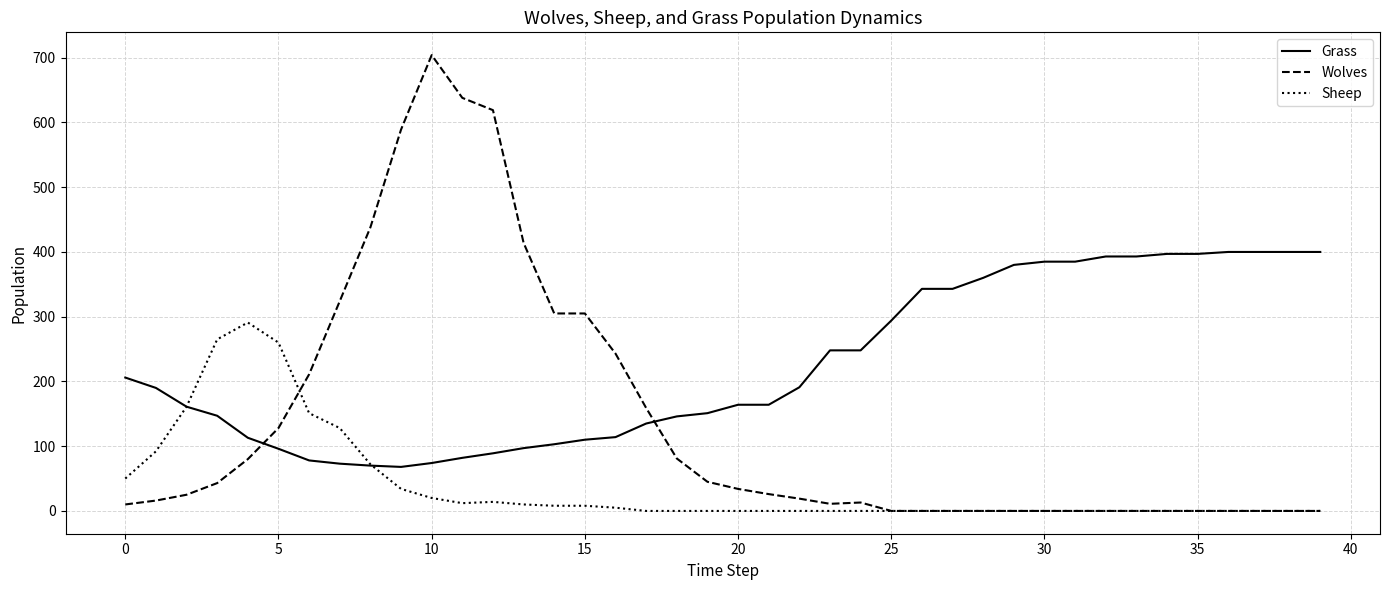

Which series has the largest total across all categories?

Grass